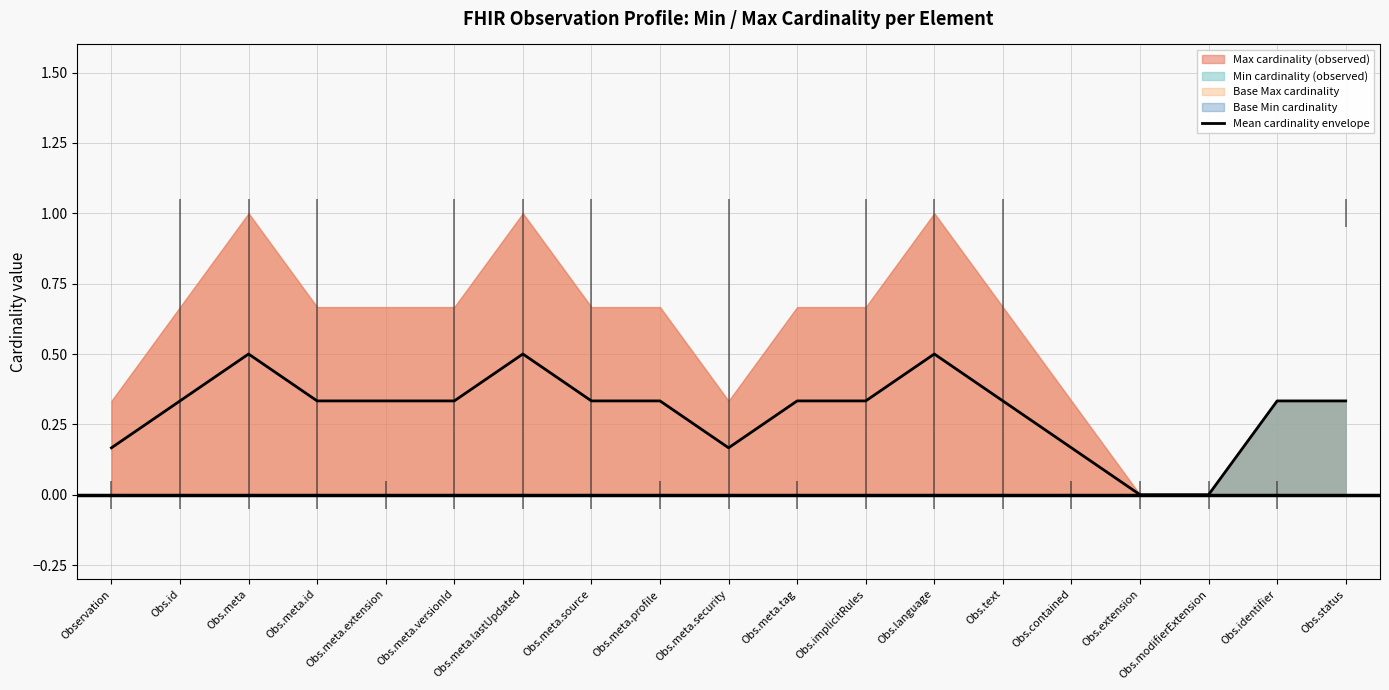

What is the label of the 18th point from the right?

Obs.id